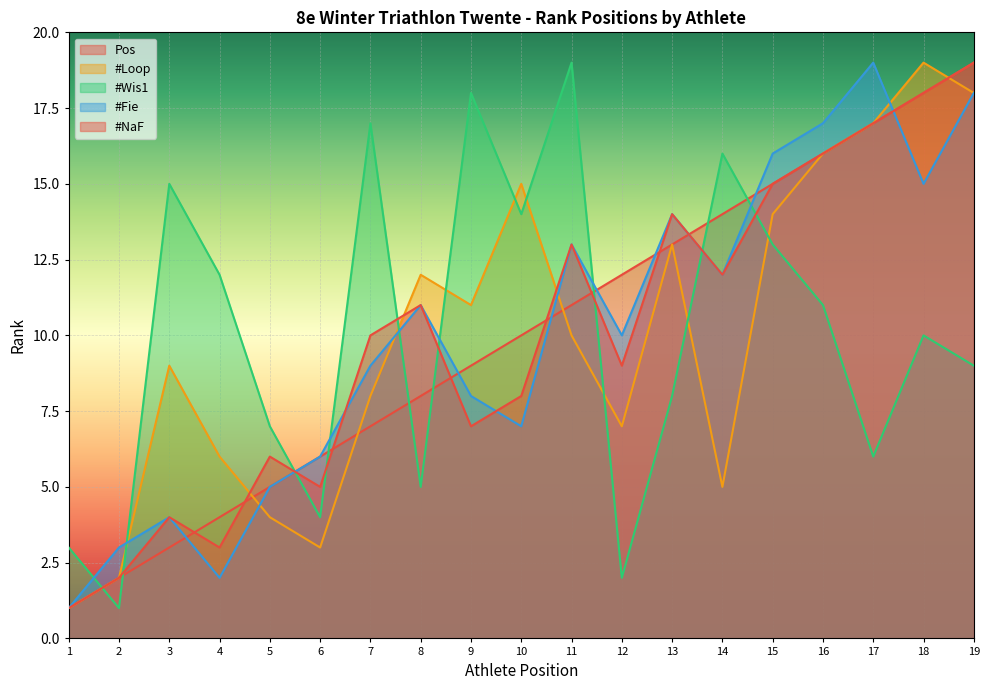

How many lines are shown in the chart?

5